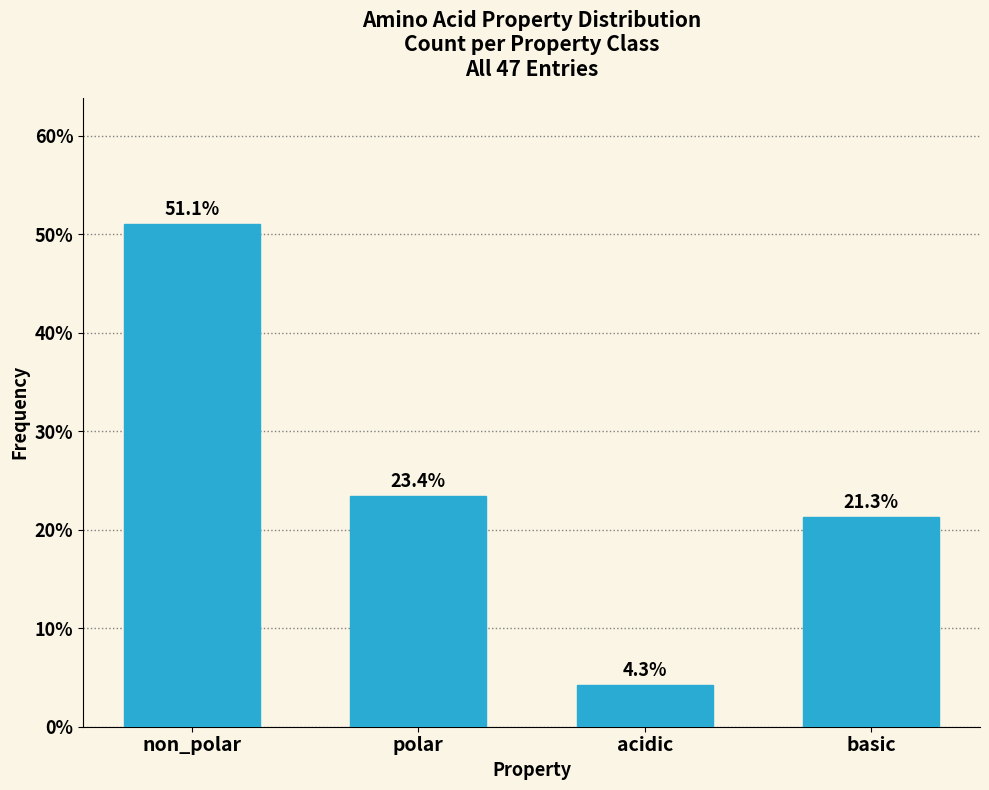

Reading left to right, transcribe all the data shown in this chart.

non_polar=51.1	polar=23.4	acidic=4.3	basic=21.3